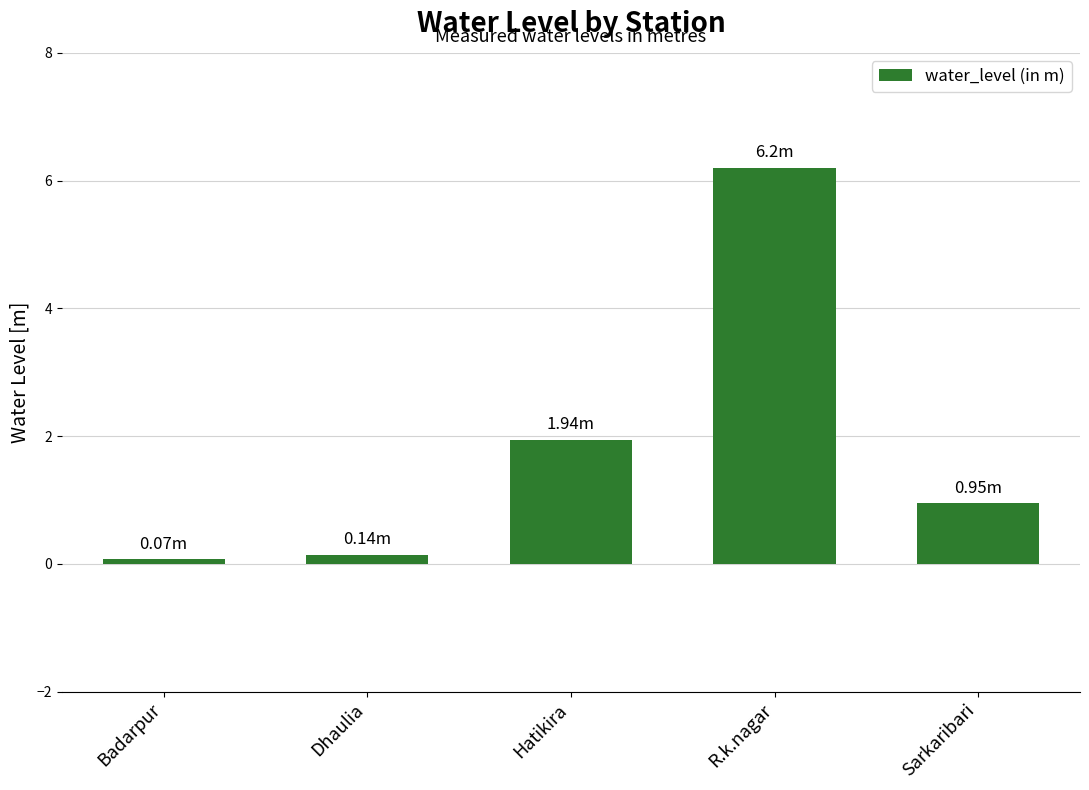

The value at R.k.nagar is 6.2. True or false?

True